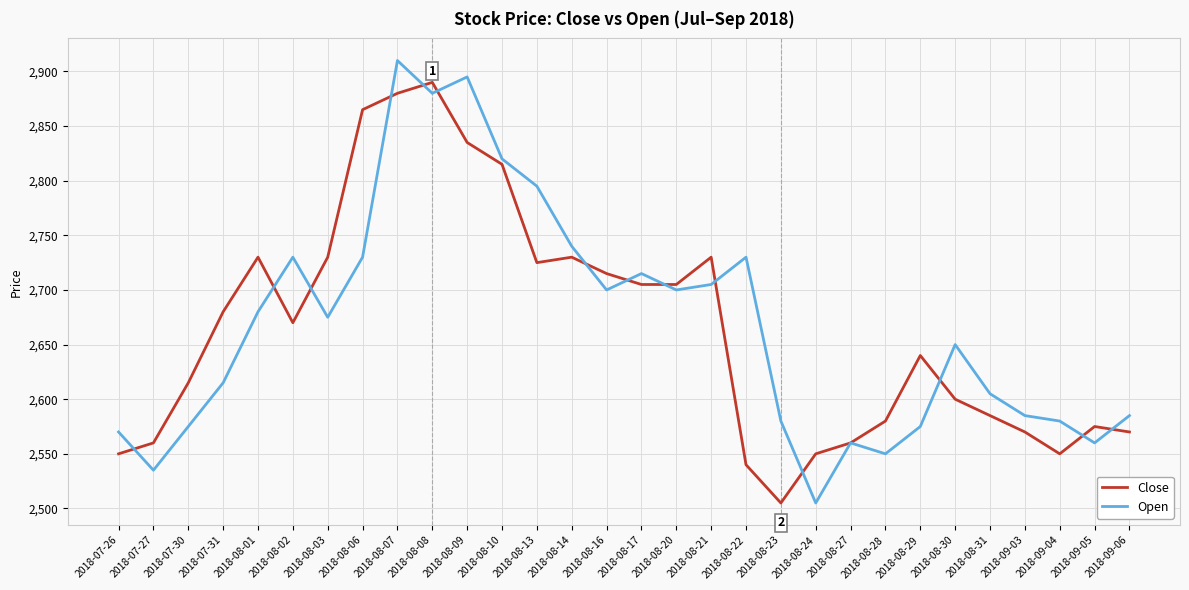

Which series changed the most between 2018-08-09 and 2018-09-03?

Open